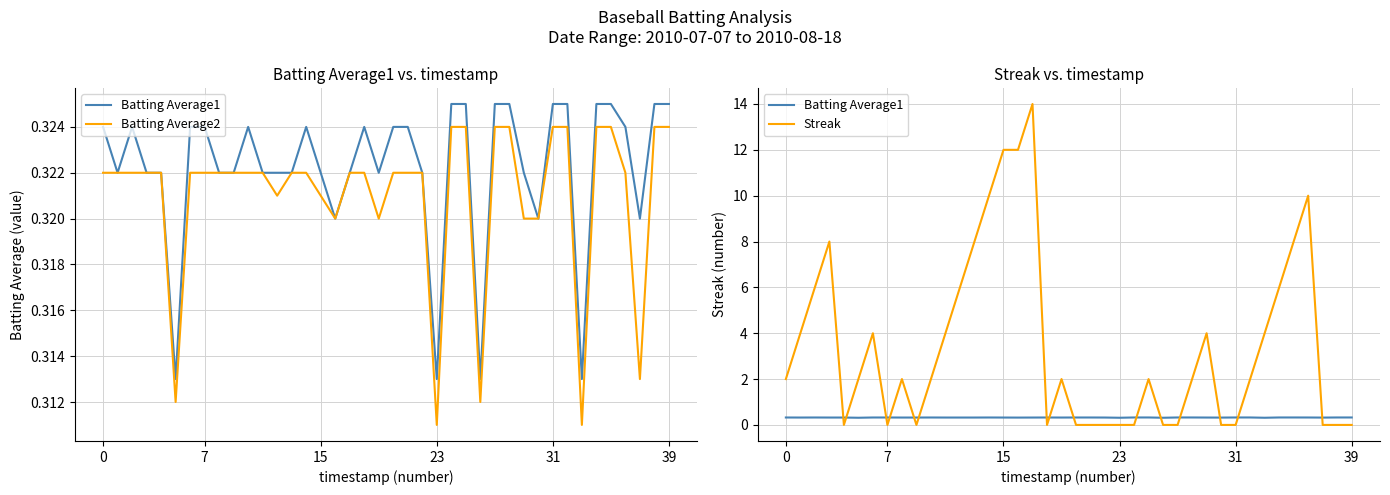

Reading left to right, transcribe all the data shown in this chart.

Batting Average1: 0.3	0.3	0.3	0.3	0.3	0.3	0.3	0.3	0.3	0.3	0.3	0.3	0.3	0.3	0.3	0.3	0.3	0.3	0.3	0.3	0.3	0.3	0.3	0.3	0.3	0.3	0.3	0.3	0.3	0.3	0.3	0.3	0.3	0.3	0.3	0.3	0.3	0.3	0.3	0.3
Batting Average2: 0.3	0.3	0.3	0.3	0.3	0.3	0.3	0.3	0.3	0.3	0.3	0.3	0.3	0.3	0.3	0.3	0.3	0.3	0.3	0.3	0.3	0.3	0.3	0.3	0.3	0.3	0.3	0.3	0.3	0.3	0.3	0.3	0.3	0.3	0.3	0.3	0.3	0.3	0.3	0.3
Streak: 2.0	4.0	6.0	8.0	0.0	2.0	4.0	0.0	2.0	0.0	2.0	4.0	6.0	8.0	10.0	12.0	12.0	14.0	0.0	2.0	0.0	0.0	0.0	0.0	0.0	2.0	0.0	0.0	2.0	4.0	0.0	0.0	2.0	4.0	6.0	8.0	10.0	0.0	0.0	0.0